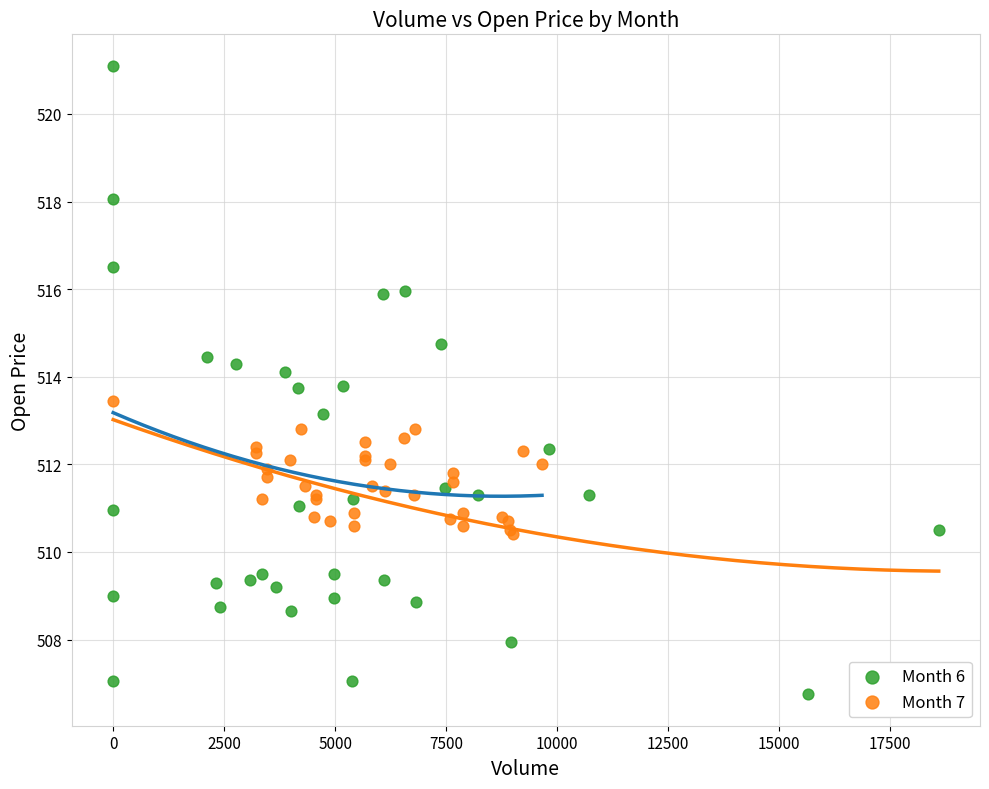

Which series contains the lowest Y value?

Month 6